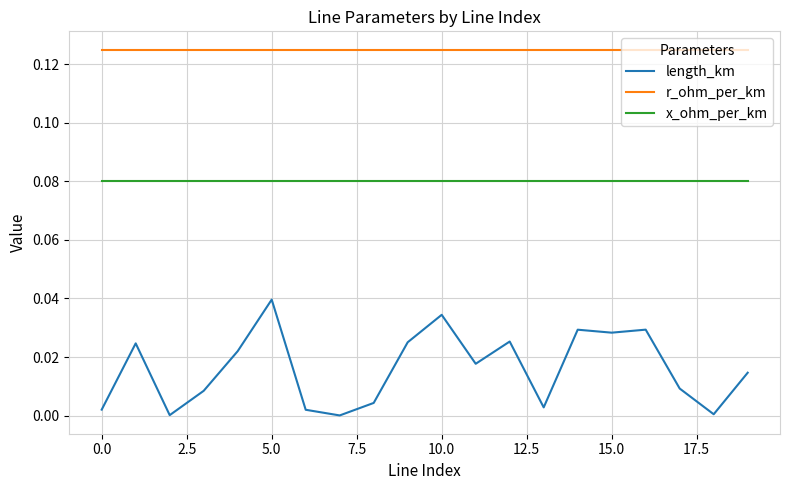

Is this an area chart (filled region under the line)?

No